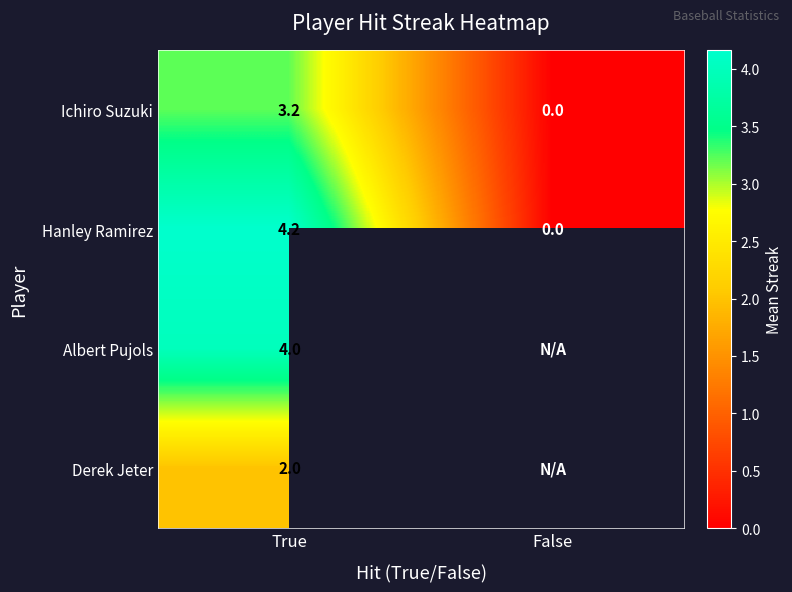

True or false: Hanley Ramirez has a value of 4.2 at True.

True